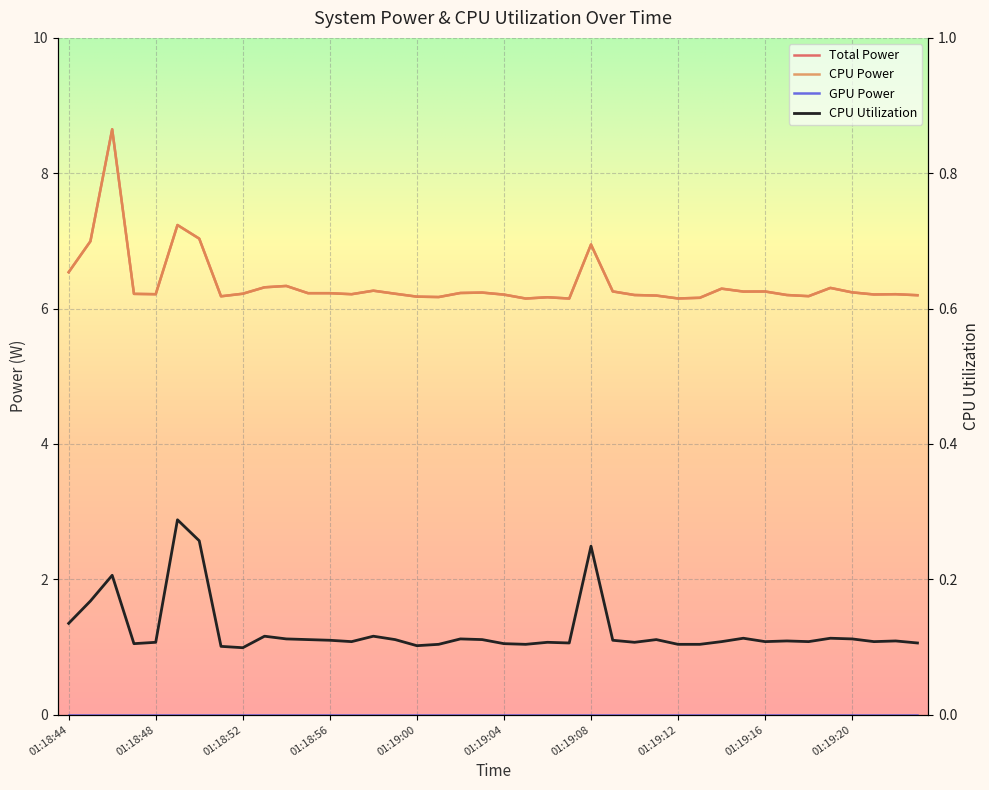

What is the spread (max minus min) of values at 01:18:58?

6.1